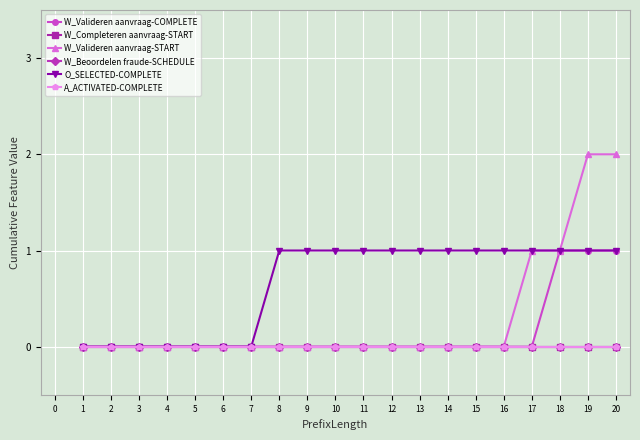

True or false: W_Valideren aanvraag-START and O_SELECTED-COMPLETE cross at least once.

False